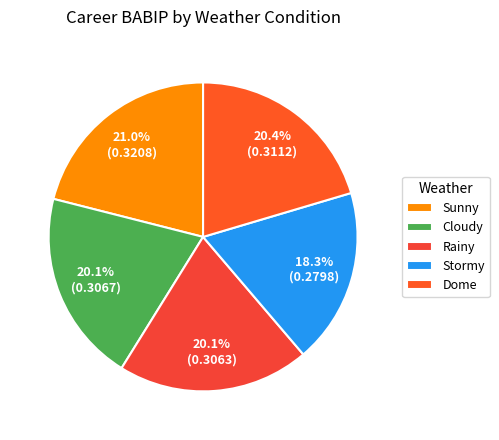

What is the smallest slice in the pie chart?

Stormy